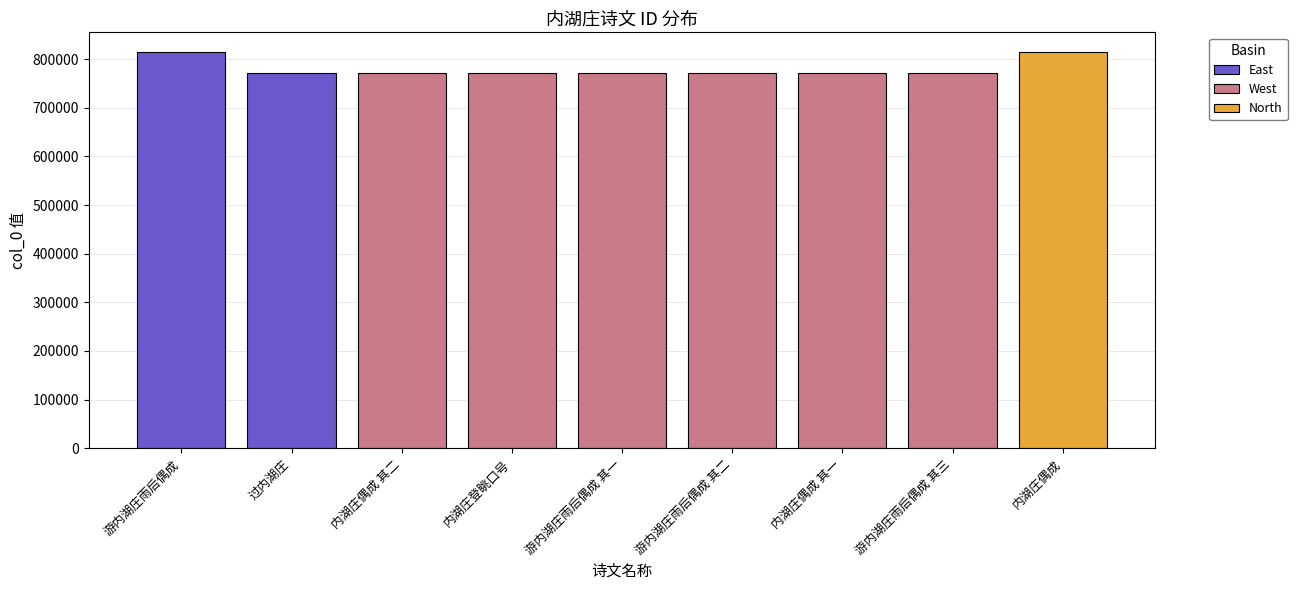

The value at 内湖庄偶成 is 1454312. True or false?

False